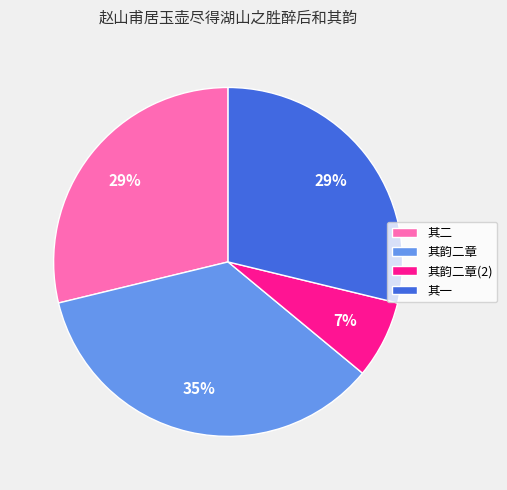

Which has a higher value, 其二 or 其韵二章(2)?

其二